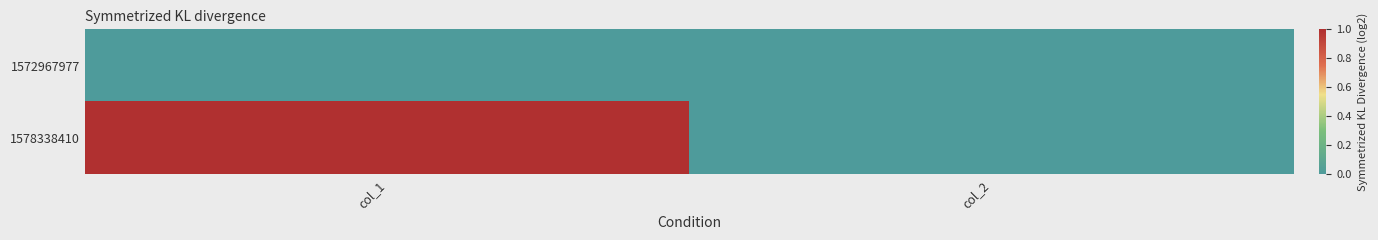

How many distinct data groups are displayed?

2